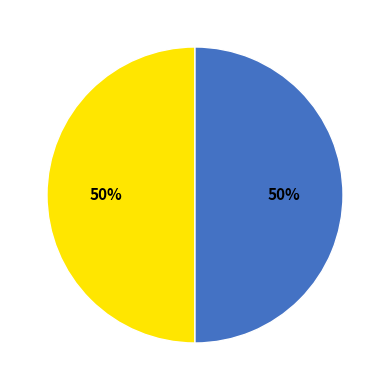

To the nearest percent, what is the average slice percentage?

50%